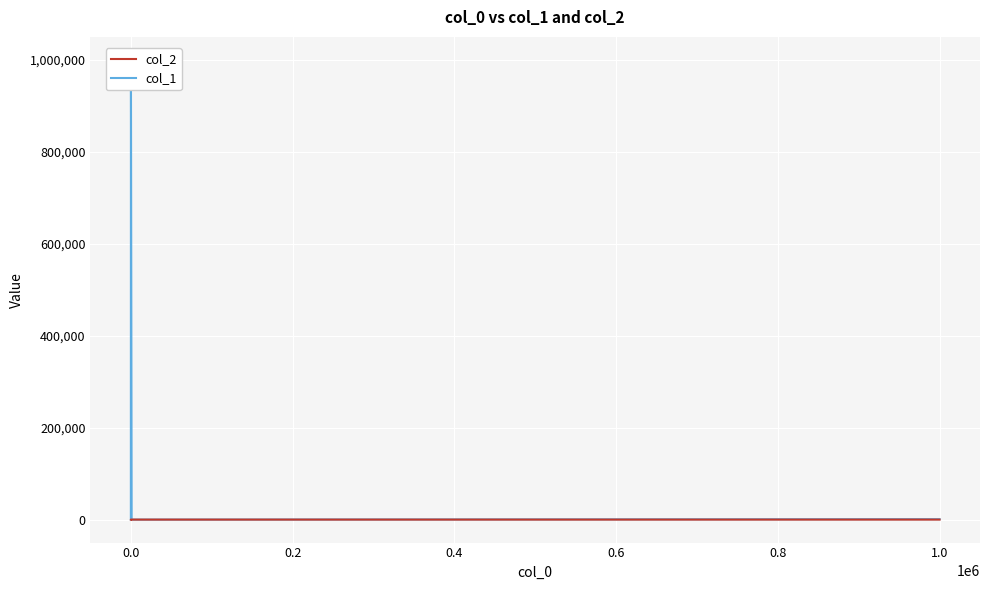

Reading left to right, list all the values displayed in this chart.

col_2: 1	2	3	4	6	7	8
col_1: 2	100	100	1000	1000000	1	1000